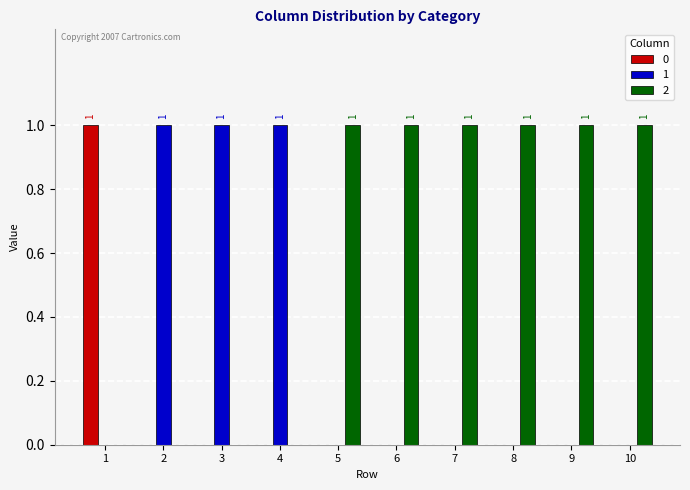

How many groups of bars are there?

10